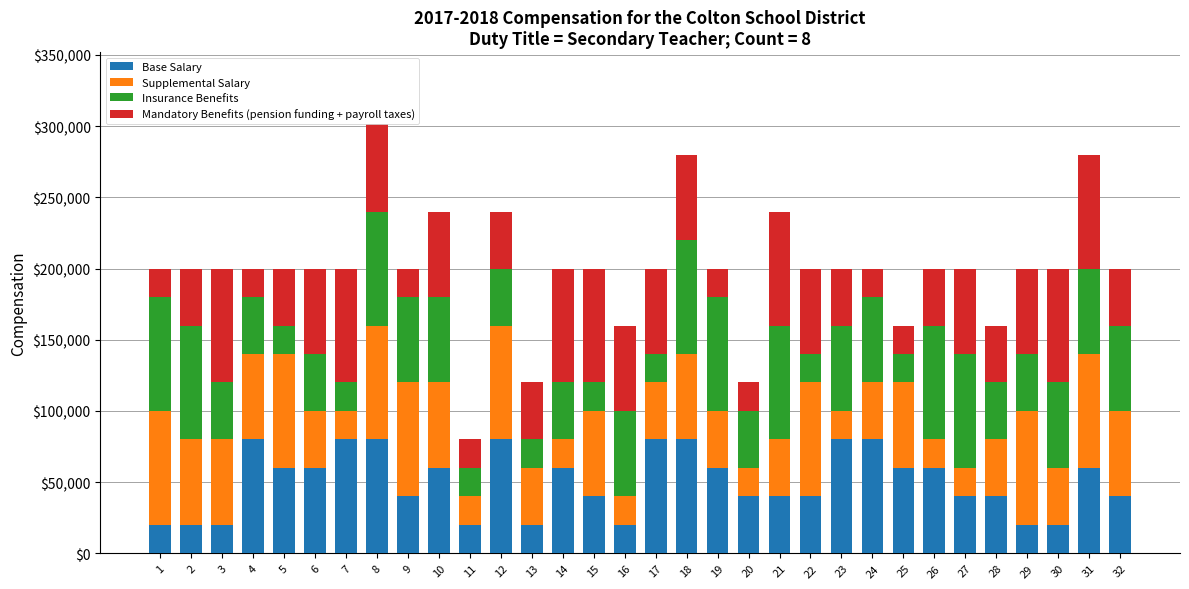

What value does the Base Salary series have at 7?

80000